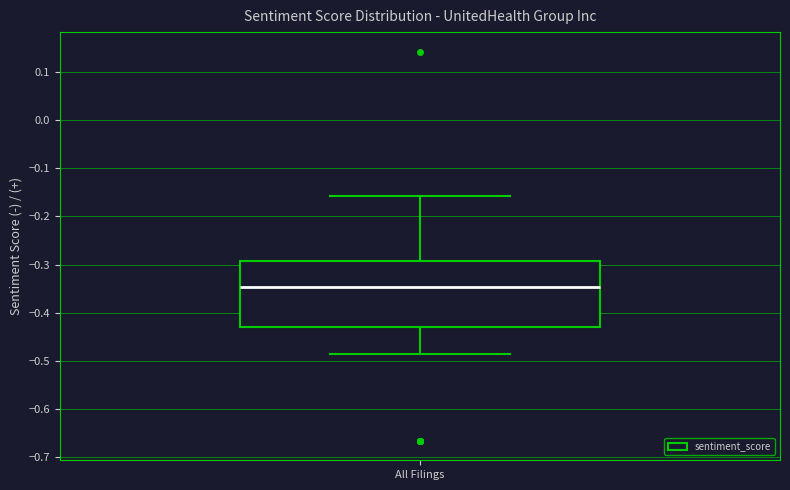

Read this box plot against the y-axis: the position of the median line, the range covered by the box, and the ends of both whiskers. The values are not printed on the chart, so give them approximately, as read against the axis.

median -0.35, box -0.43 to -0.29, whiskers -0.49 to -0.16